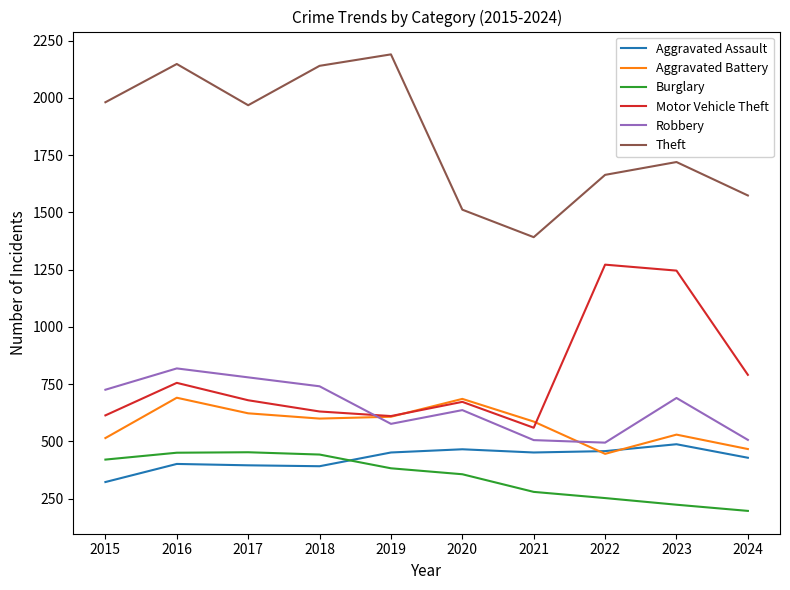

What is the total value across all series at 2015?

4580